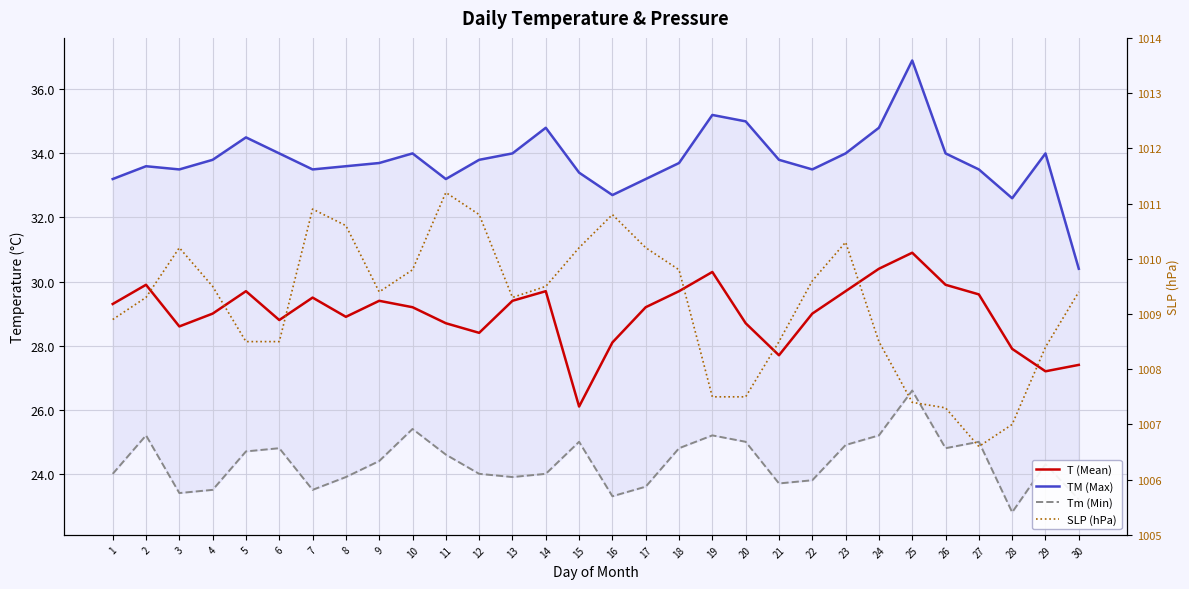

What is the difference between the T (Mean) values at 27 and 3?

1.0